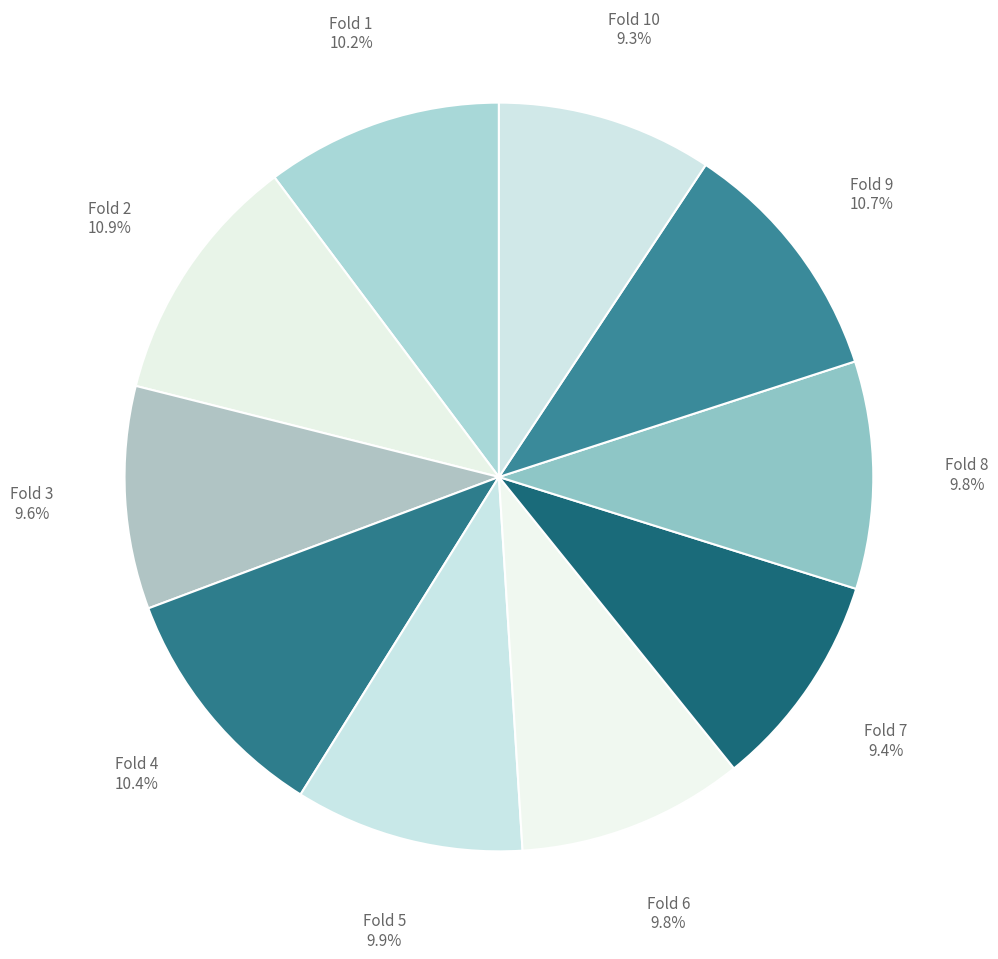

Combined, what portion of the pie is Fold 1 10.2% and Fold 6 9.8%?

20.0%